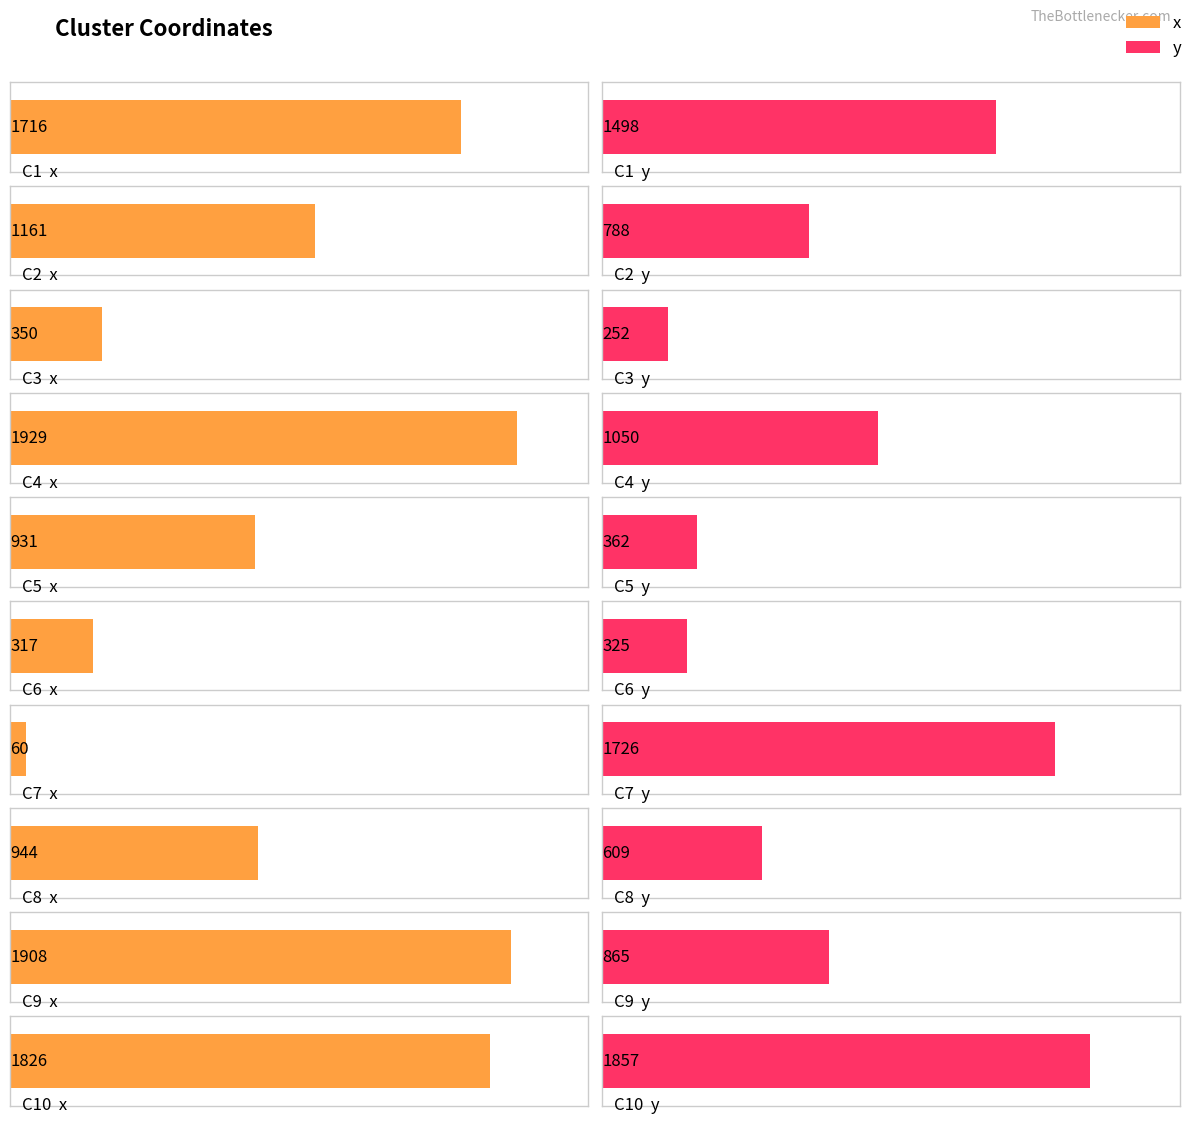

What is the total value across all series at C4?

2979